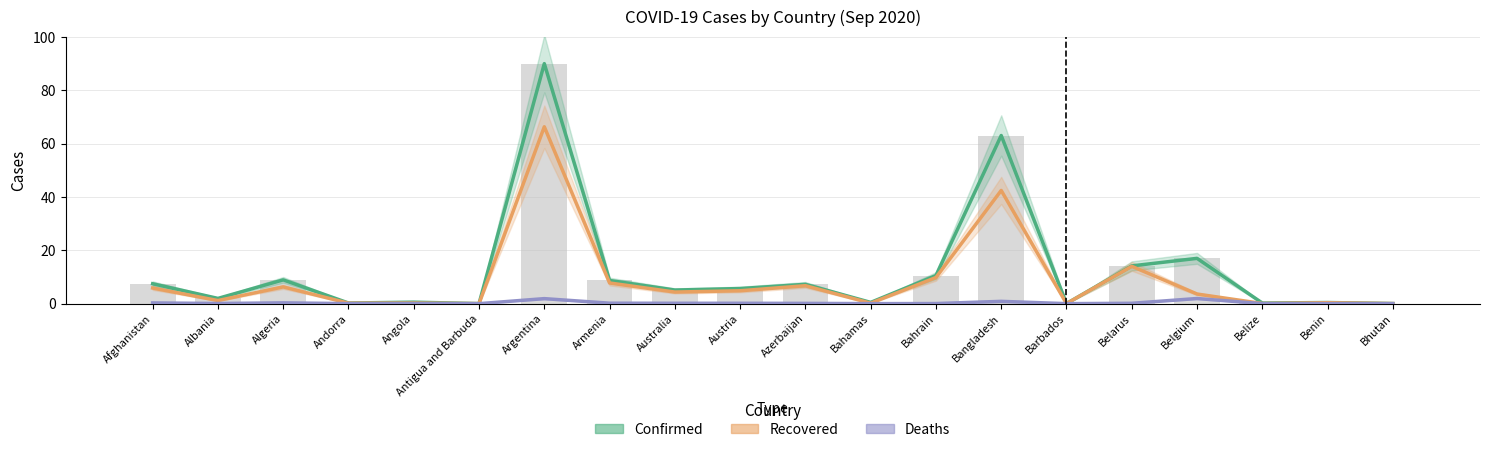

What is the label of the 12th bar from the right?

Australia